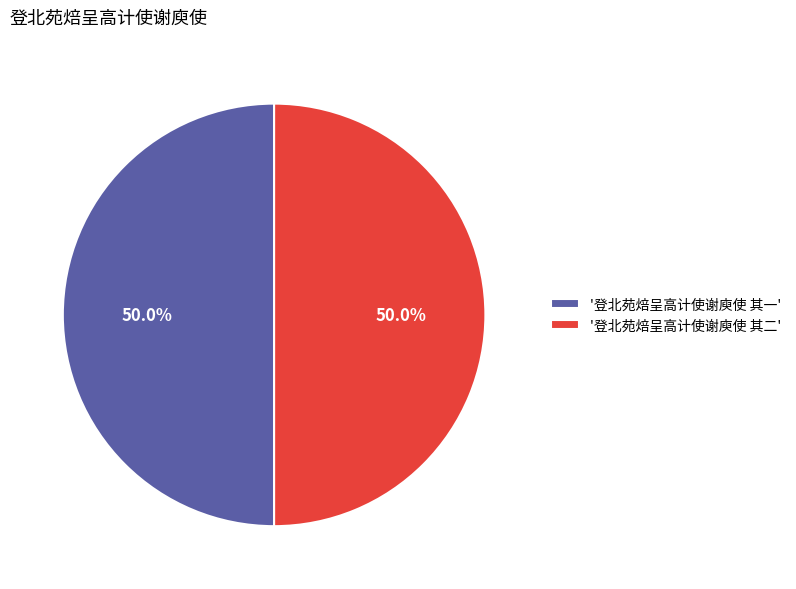

Combined, do '登北苑焙呈高计使谢庾使 其二' and '登北苑焙呈高计使谢庾使 其一' account for over 50%?

Yes